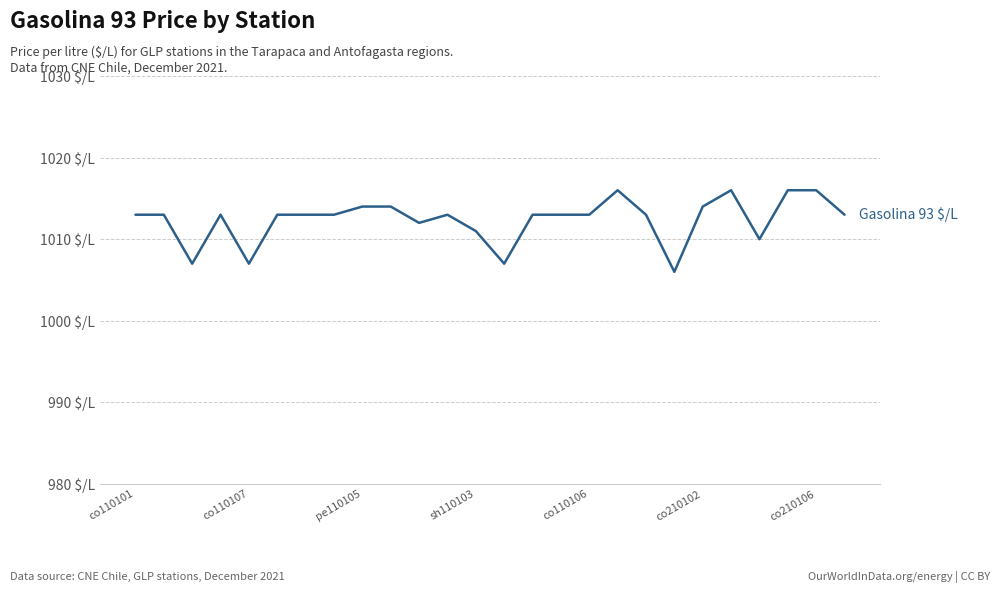

How many interior local valleys (lower than both neighbors) does the data have?

6